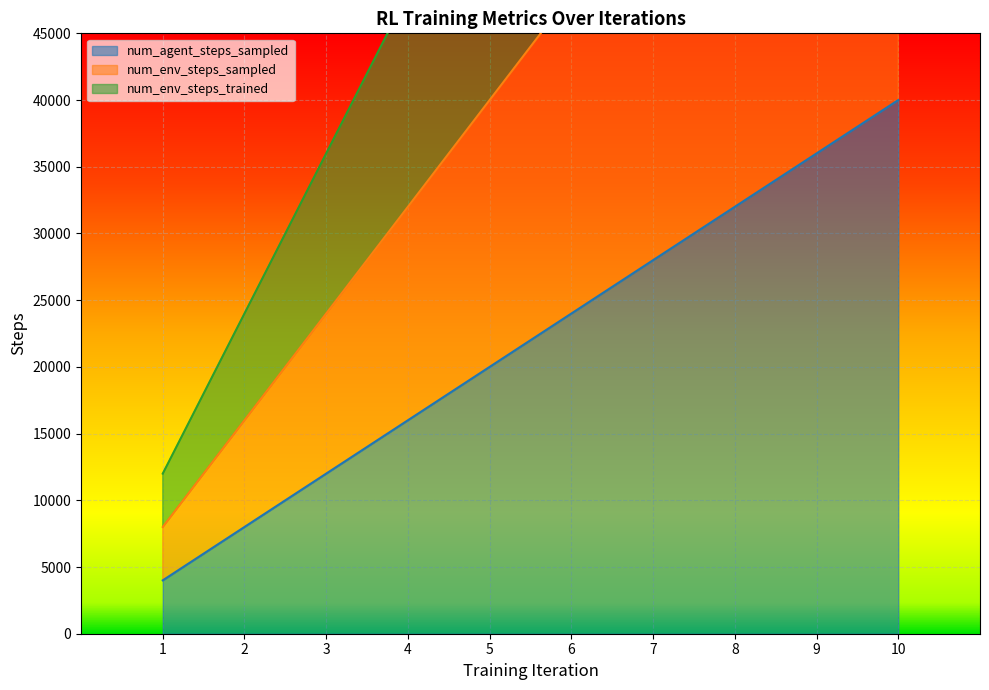

What is the lowest value of the num_agent_steps_sampled series?

4000